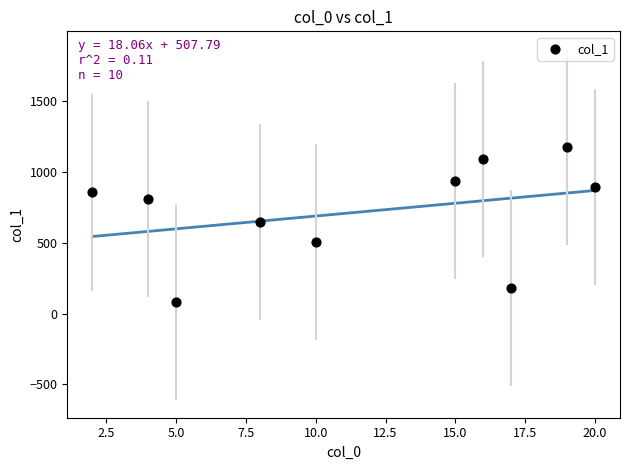

What is the average X value?

12